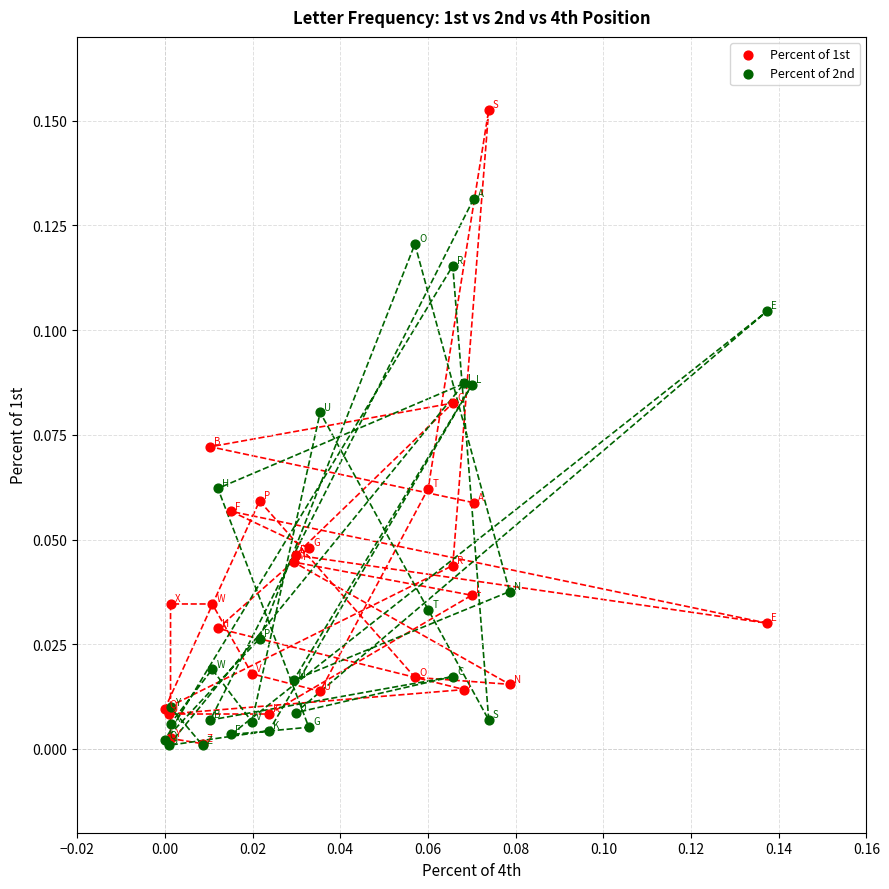

What are all the series names shown in the legend?

Percent of 1st, Percent of 2nd